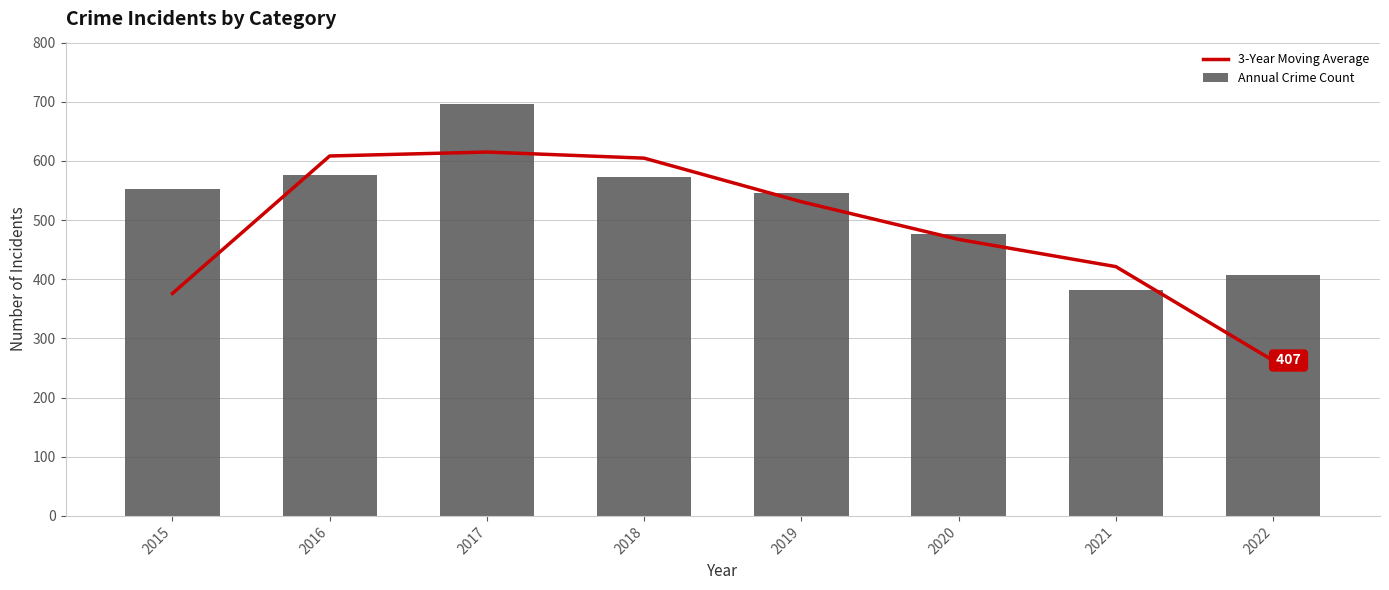

Reading right to left, list all the values displayed in this chart.

3-Year Moving Average: 262.7	421.3	467.3	531.0	604.7	615.0	608.3	376.0
Annual Crime Count: 407.0	381.0	476.0	545.0	572.0	697.0	576.0	552.0